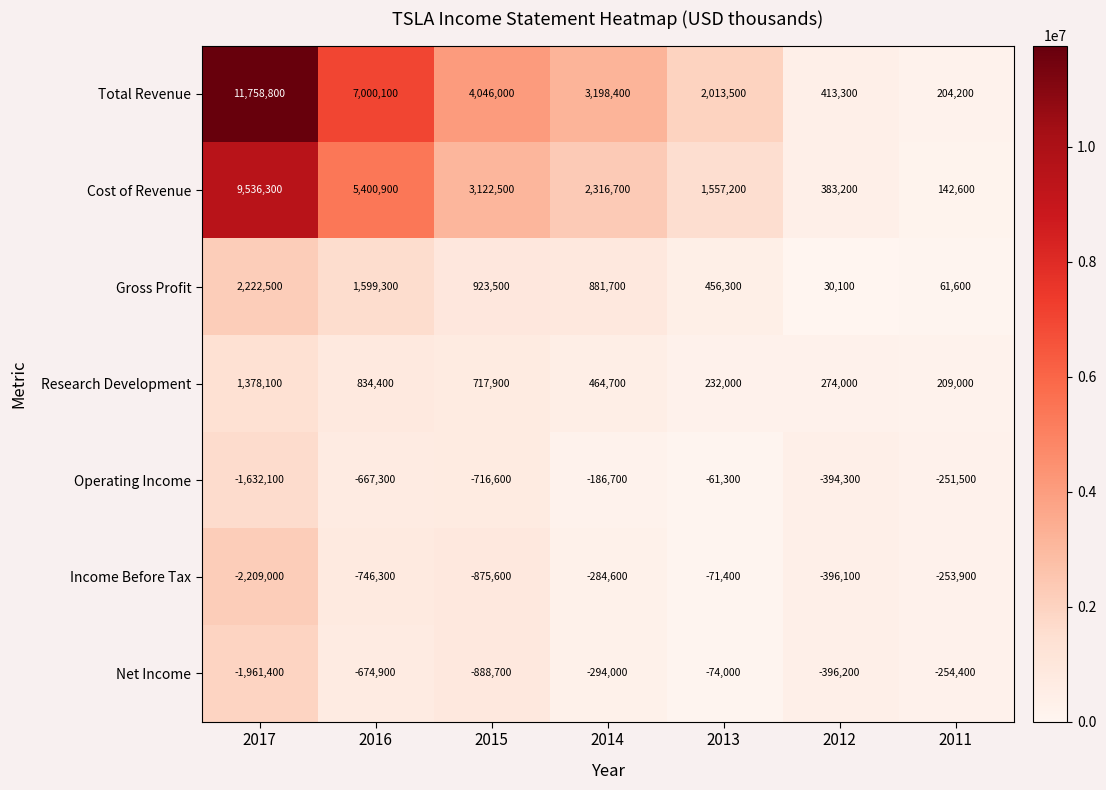

What is the difference between the highest and lowest values at 2011?

463400